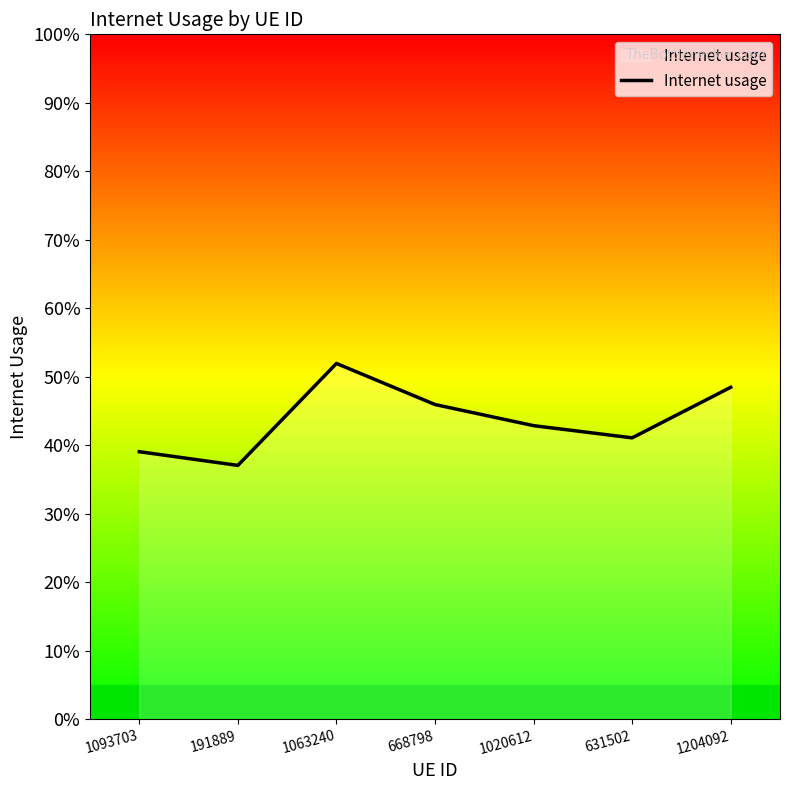

List the labels in order of value, largest first.

1063240, 1204092, 668798, 1020612, 631502, 1093703, 191889